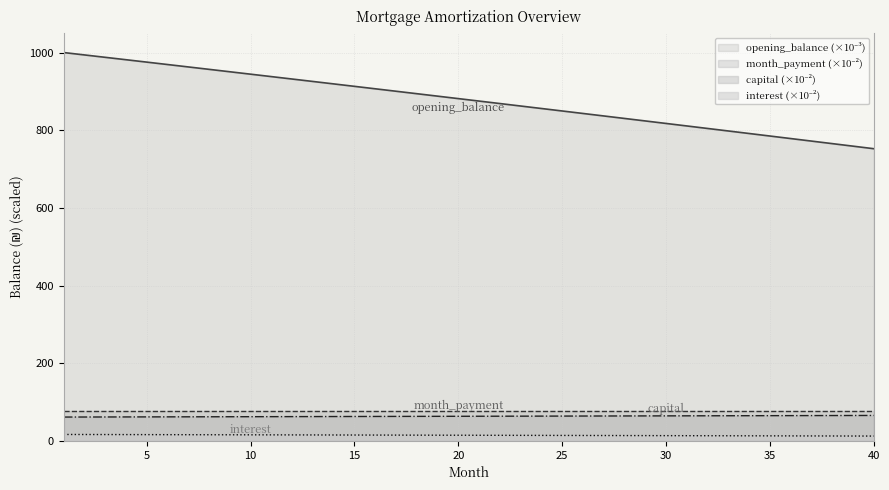

What is the difference between the highest and lowest values at 30?

803.8